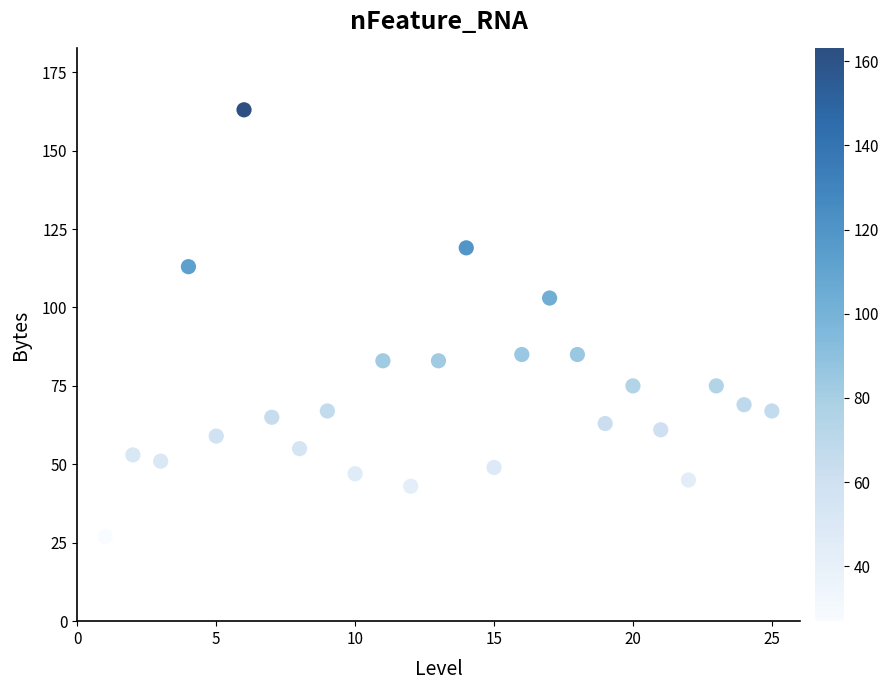

What is the range of X values (max minus min)?

24